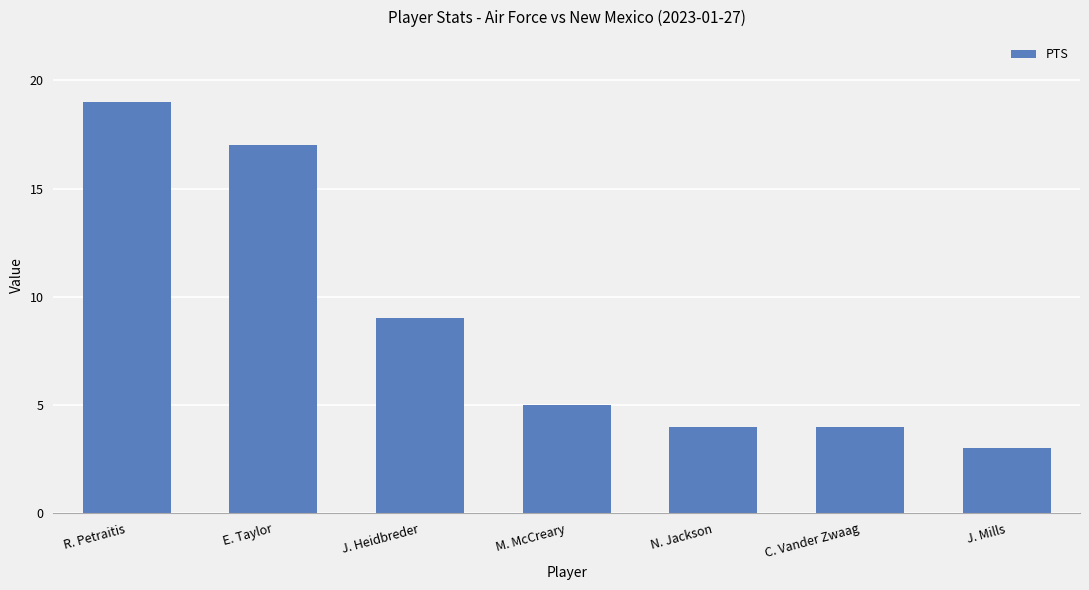

At which label is the value closest to 11?

J. Heidbreder